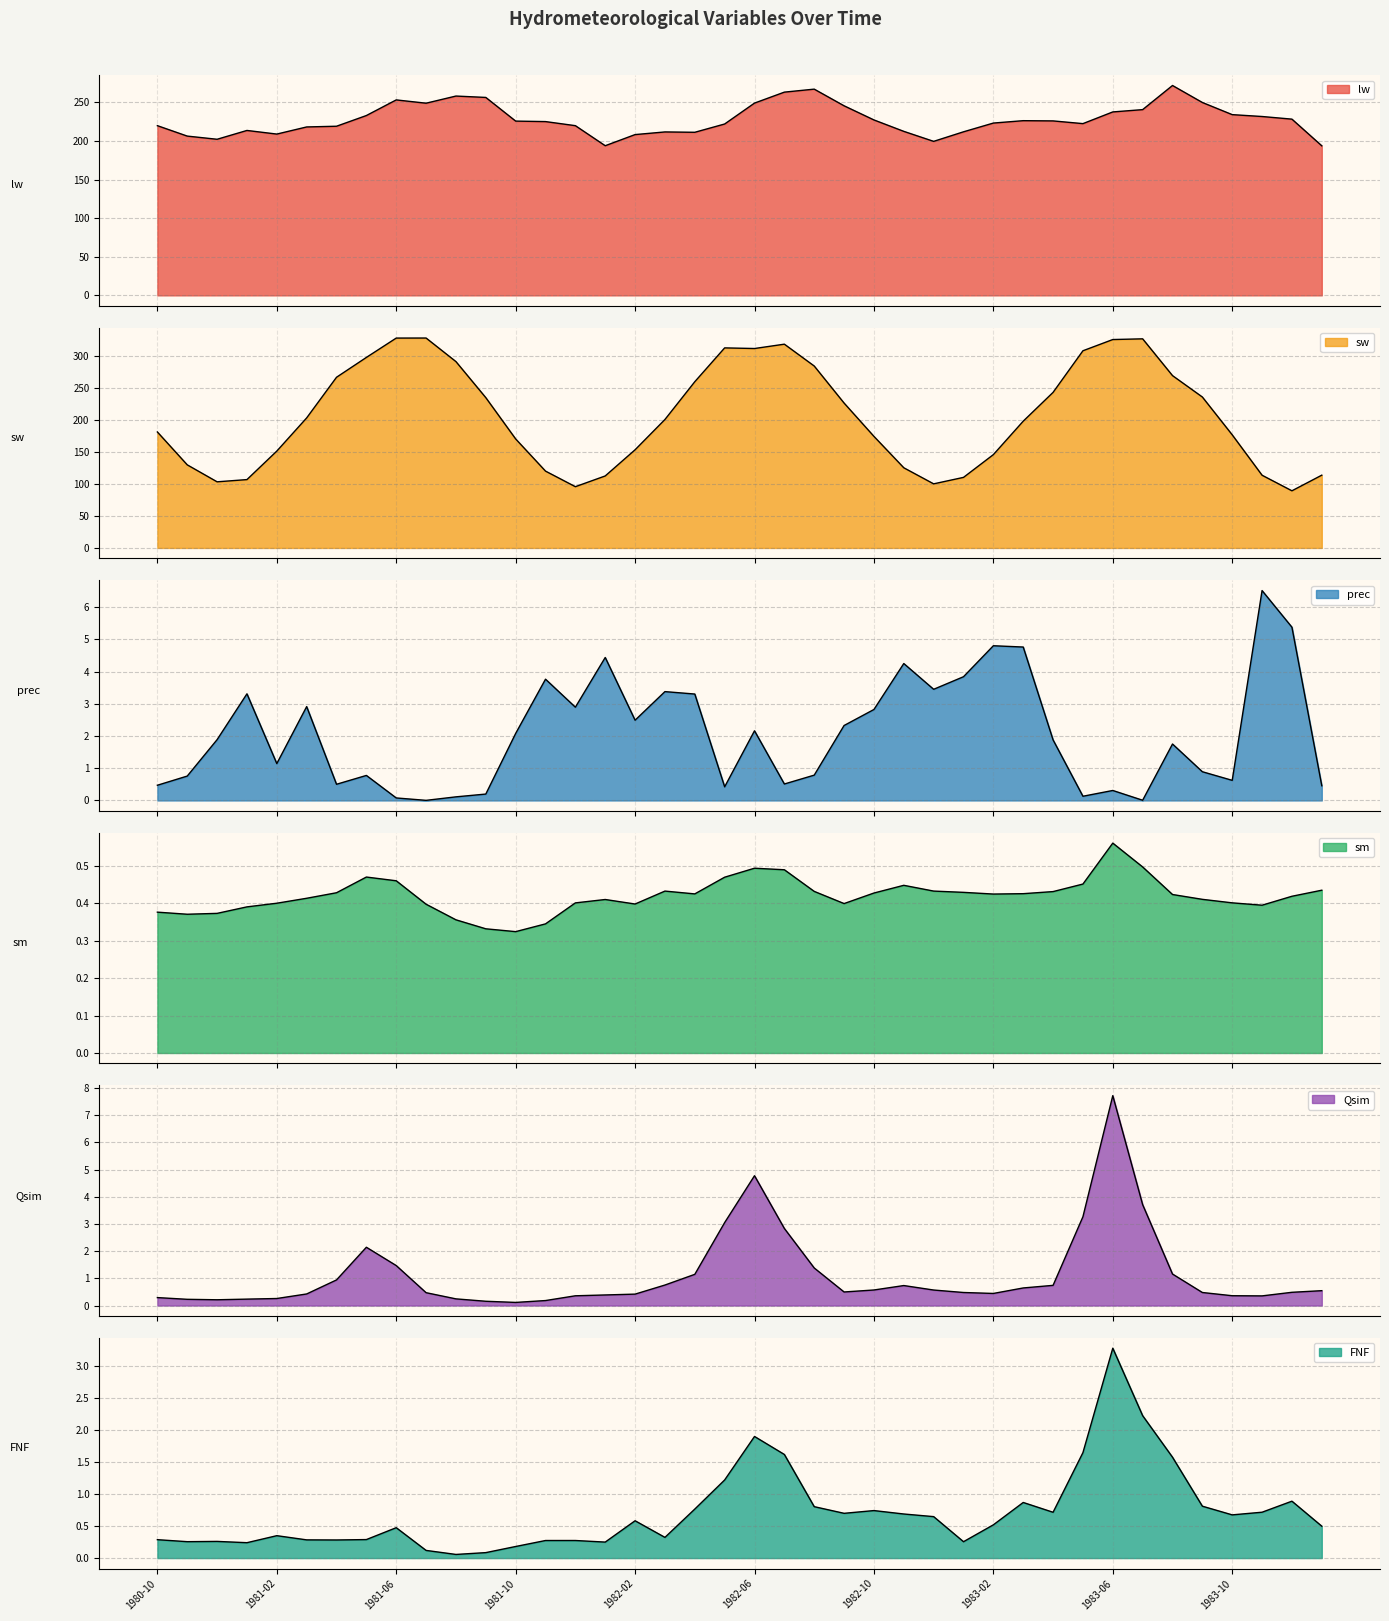

What value does the sw series have at 1983-12?

89.2